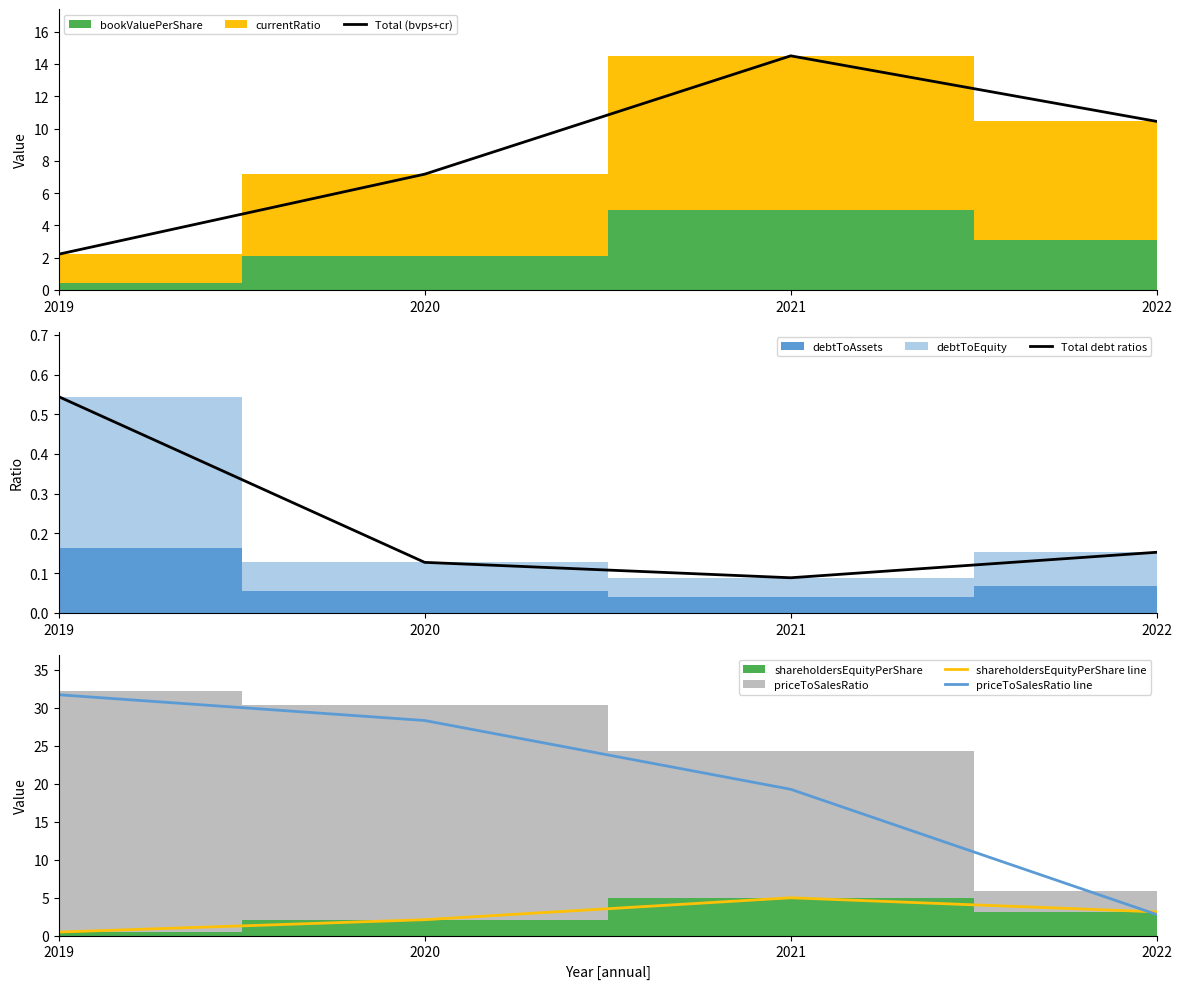

What is the spread (max minus min) of values at 2020?

28.2